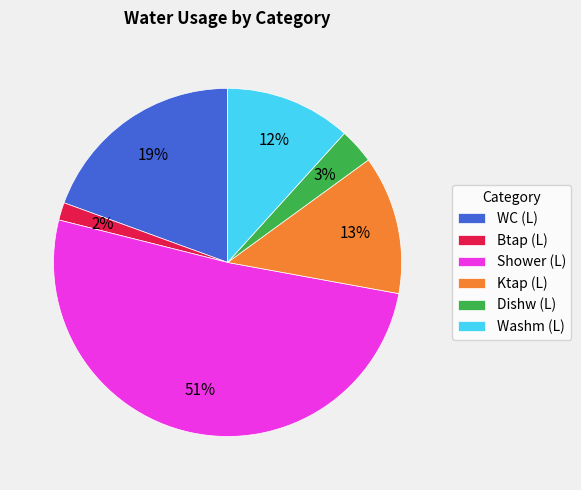

Which slice is the smallest?

Btap (L)